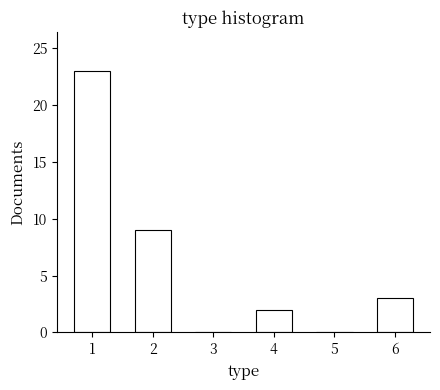

Reading left to right, transcribe this chart: for each bar, give the range it covers on the x-axis and its height. The values are not printed on the chart, so give them approximately, as read against the axis.

0.5 to 1.5: 23
1.5 to 2.5: 9
2.5 to 3.5: 0
3.5 to 4.5: 2
4.5 to 5.5: 0
5.5 to 6.5: 3